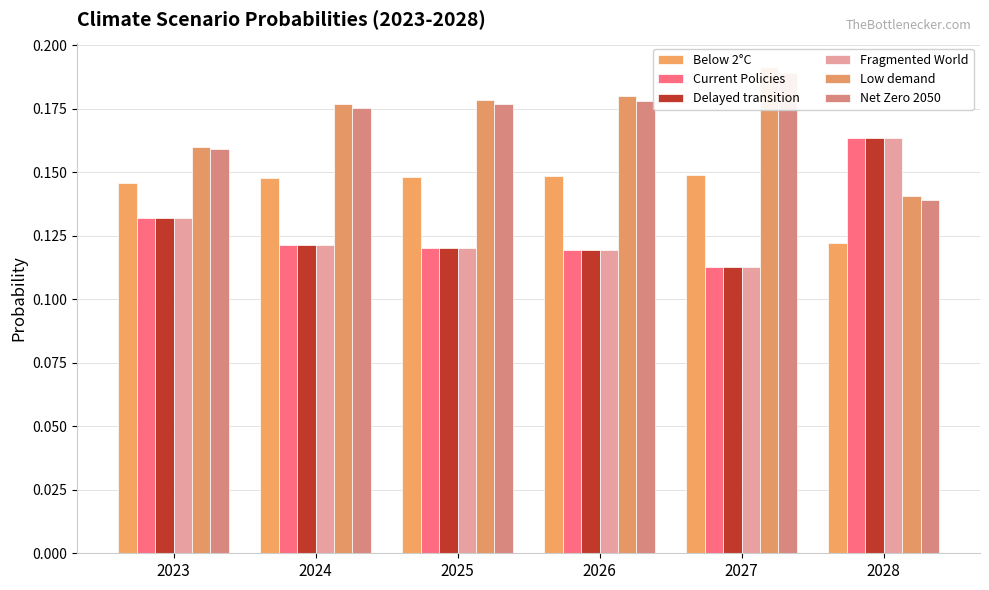

What are all the series names shown in the legend?

Below 2°C, Current Policies, Delayed transition, Fragmented World, Low demand, Net Zero 2050